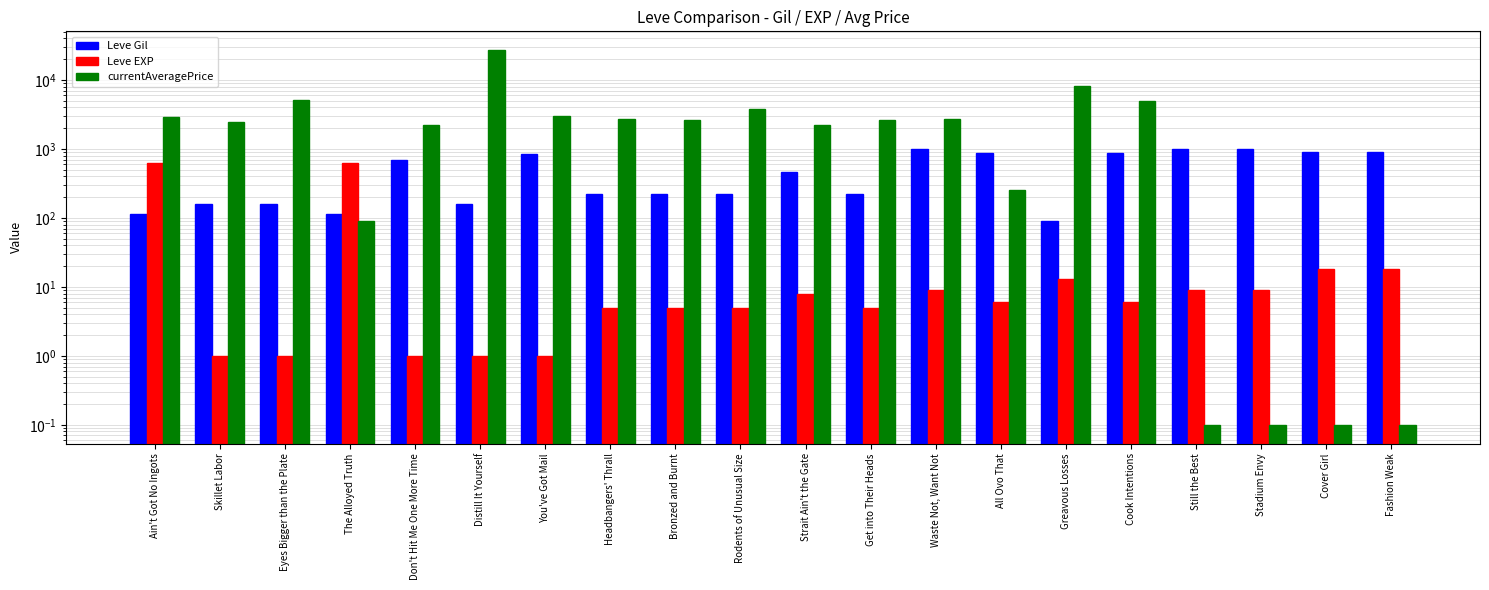

At which label does Leve EXP reach its minimum?

Skillet Labor